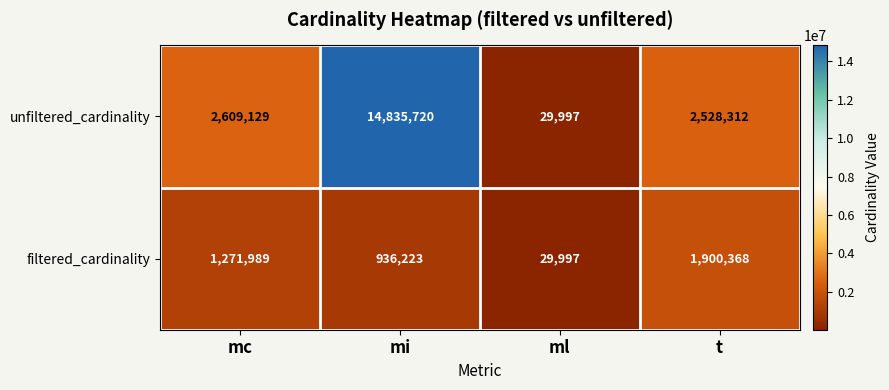

Count the number of categories in the chart.

4